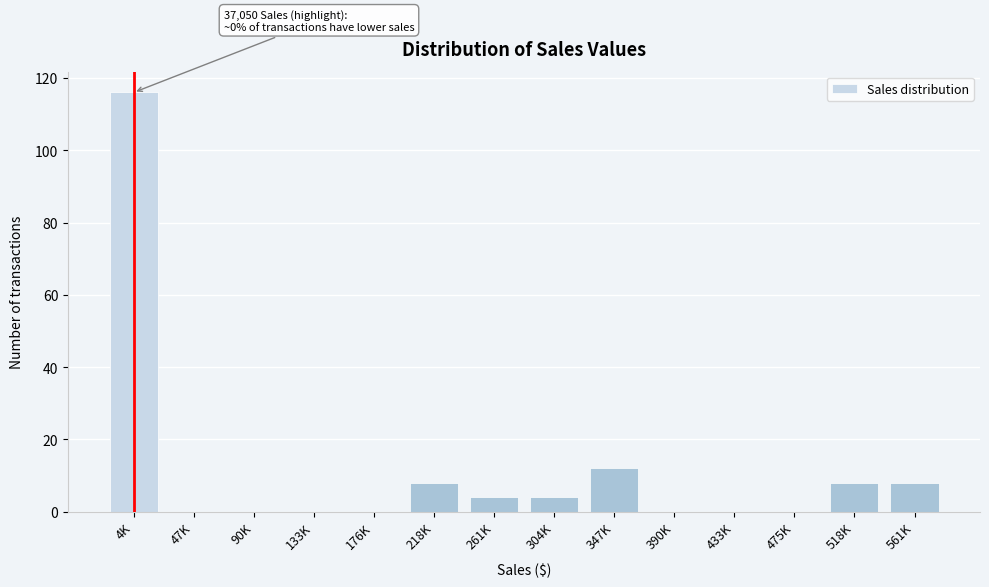

Reading left to right, what are all the values shown in this chart?

4K=116	47K=0	90K=0	133K=0	176K=0	218K=8	261K=4	304K=4	347K=12	390K=0	433K=0	475K=0	518K=8	561K=8